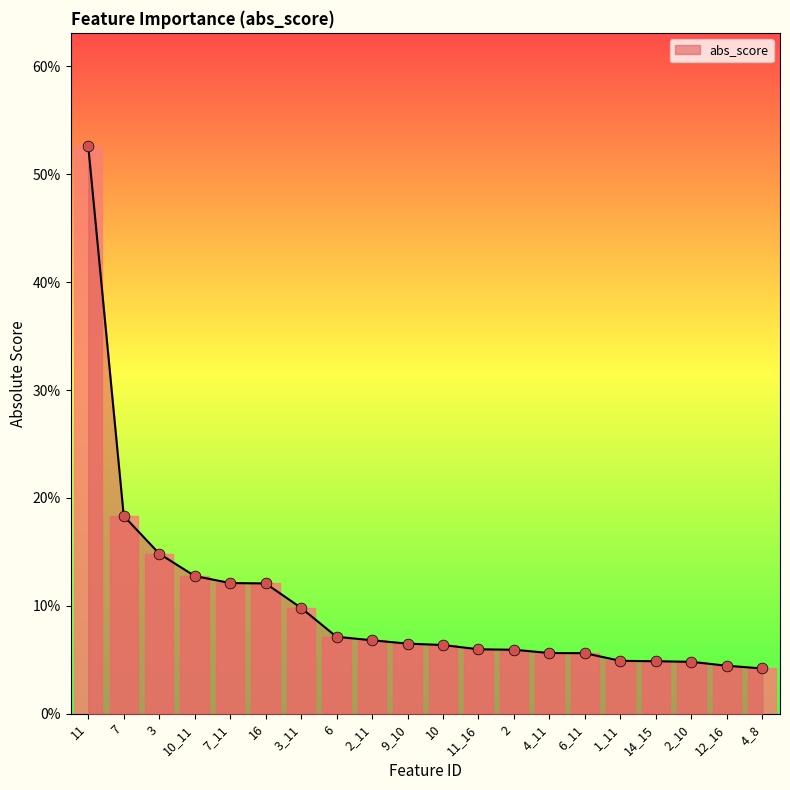

What is the change in value from 11 to 2_11?

-0.5